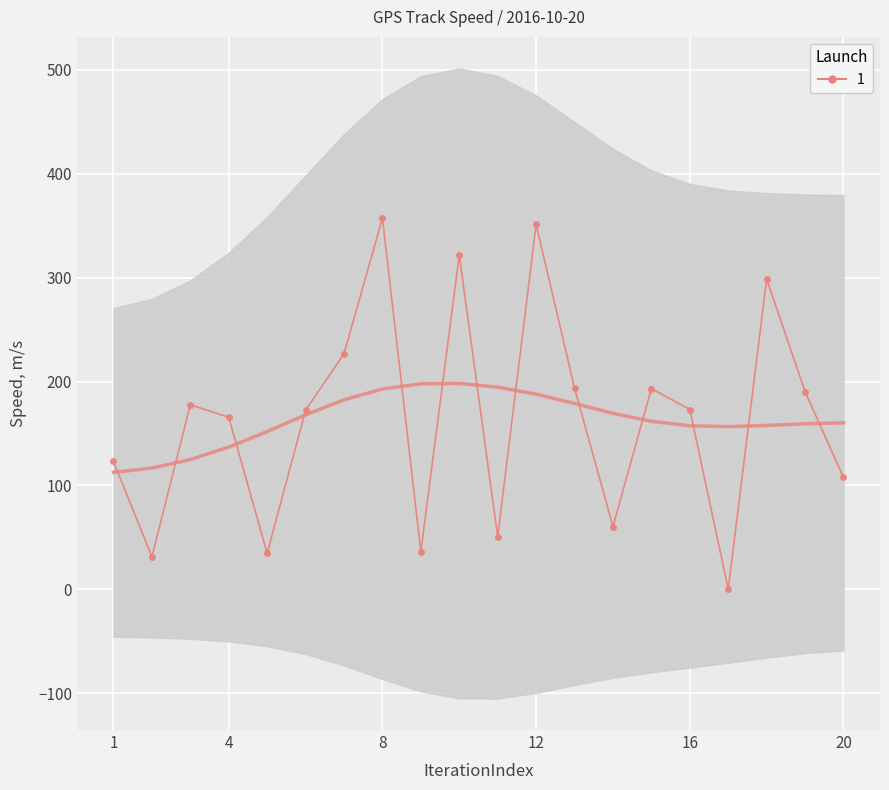

What is the maximum value shown in the chart?

357.4